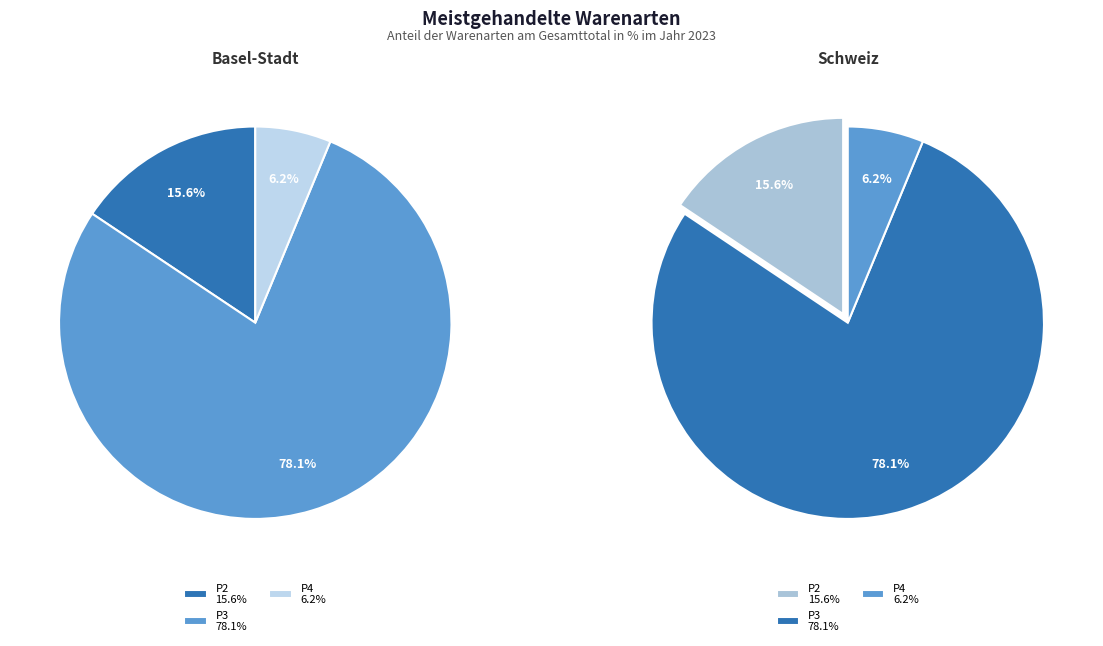

To the nearest percent, what is the difference between the P3 and P2 slice percentages?

62%